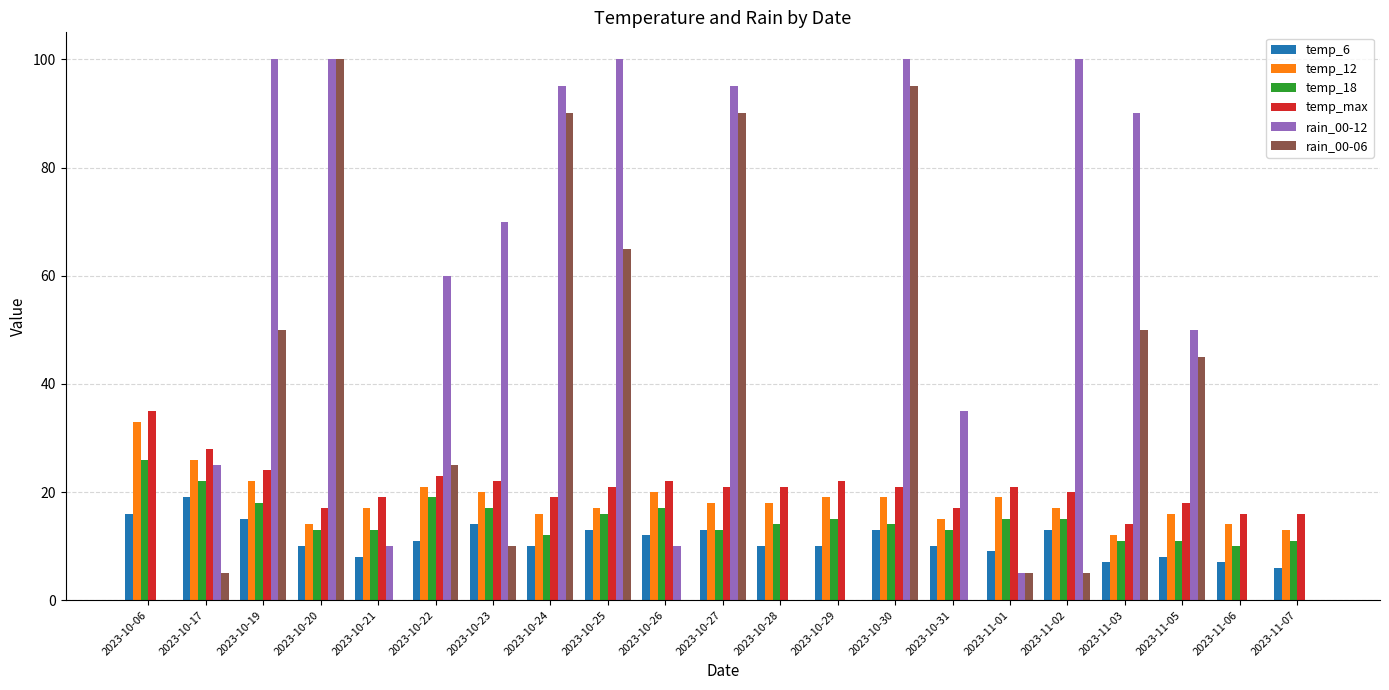

What is the total value across all series at 2023-10-29?

66